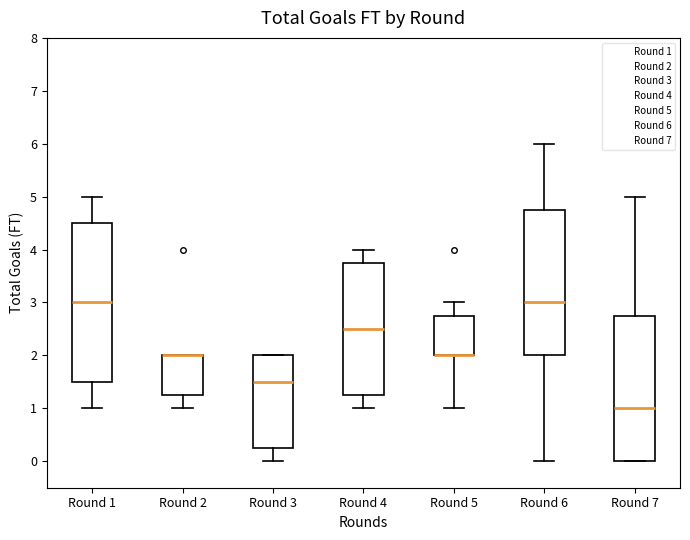

Reading left to right, read every box against the y-axis: the position of its median line, the range the box covers, and the ends of its whiskers. The values are not printed on the chart, so give them approximately, as read against the axis.

Round 1: median 3.0, box 1.5 to 4.5, whiskers 1.0 to 5.0
Round 2: median 2.0 (drawn on the box's upper edge), box 1.3 to 2.0, whiskers 1.0 to 2.0
Round 3: median 1.5, box 0.3 to 2.0, whiskers 0.0 to 2.0
Round 4: median 2.5, box 1.3 to 3.8, whiskers 1.0 to 4.0
Round 5: median 2.0 (drawn on the box's lower edge), box 2.0 to 2.8, whiskers 1.0 to 3.0
Round 6: median 3.0, box 2.0 to 4.8, whiskers 0.0 to 6.0
Round 7: median 1.0, box 0.0 to 2.8, whiskers 0.0 to 5.0